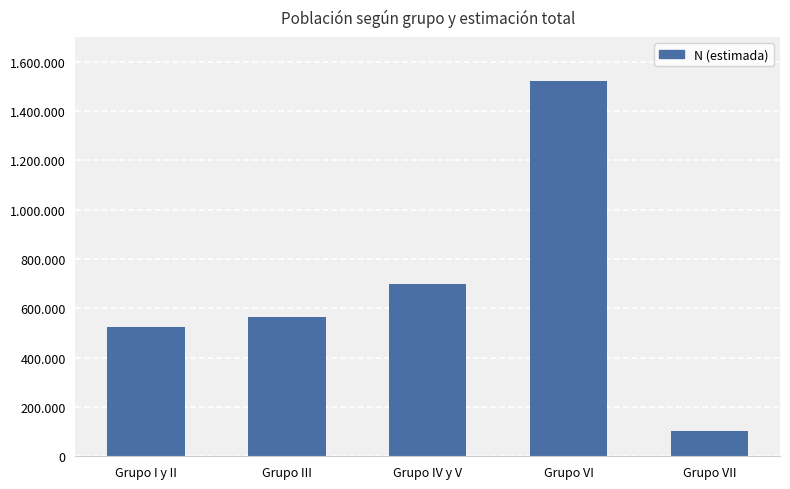

List the labels in order of value, smallest first.

Grupo VII, Grupo I y II, Grupo III, Grupo IV y V, Grupo VI